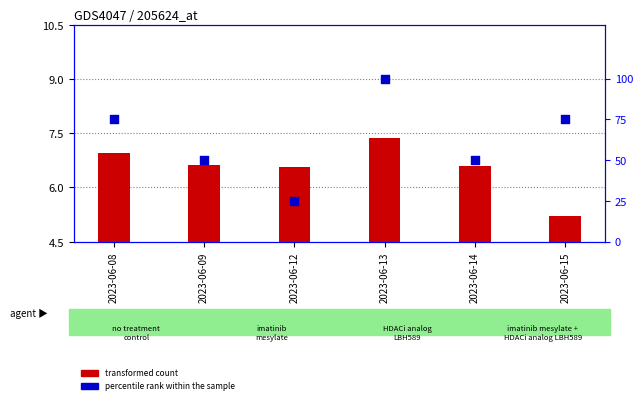

Which series has the largest total across all categories?

percentile rank within the sample